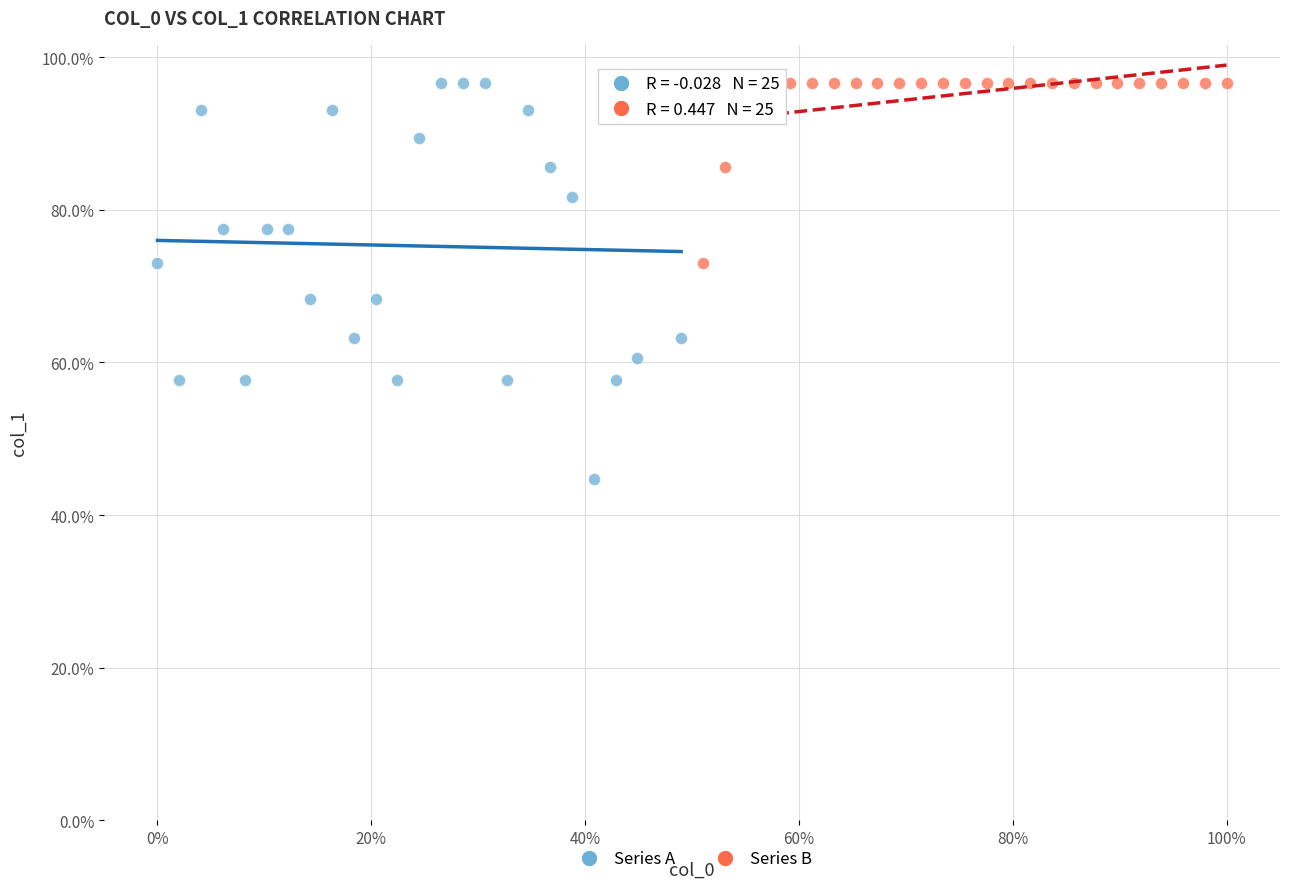

Which series has the widest spread of Y values?

Series A